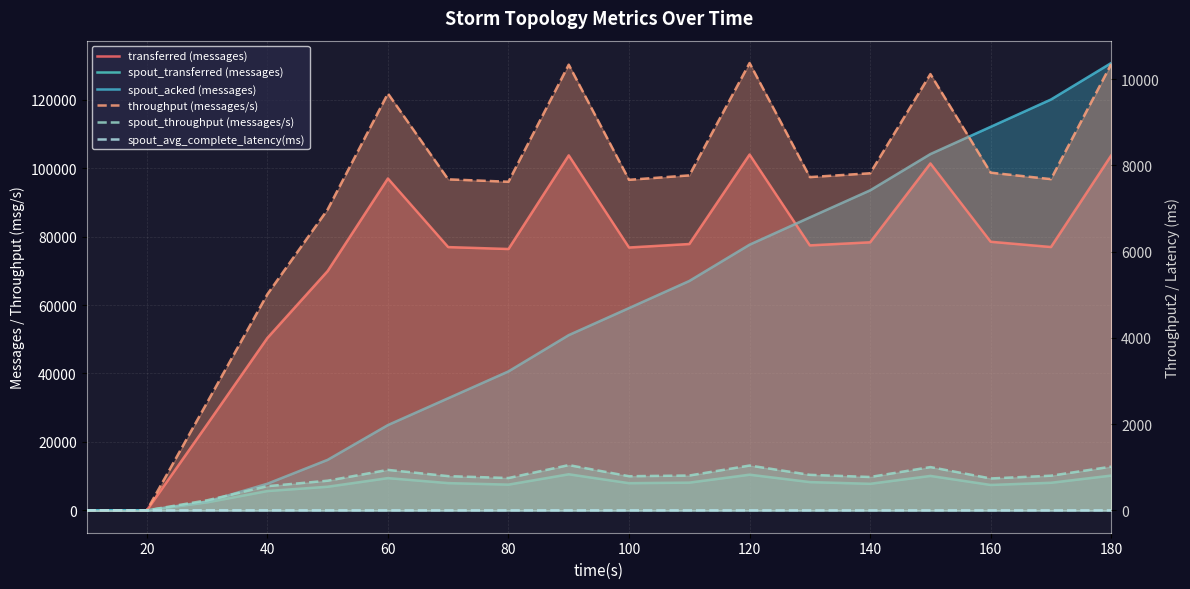

True or false: transferred (messages) and throughput (messages/s) intersect in this chart.

False